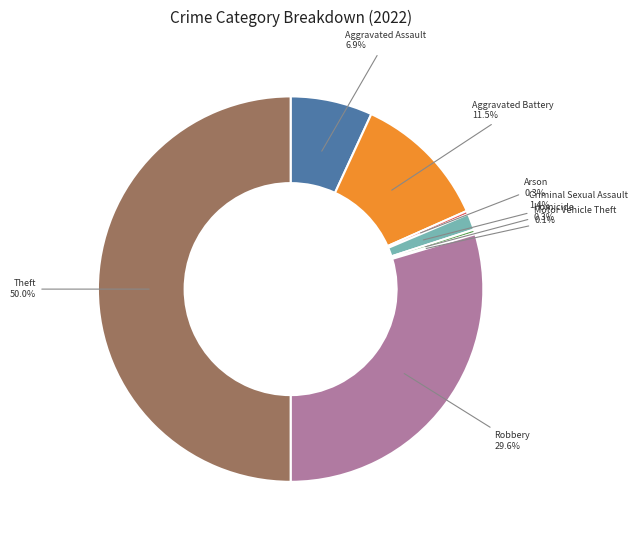

Is Robbery the majority of the pie?

No